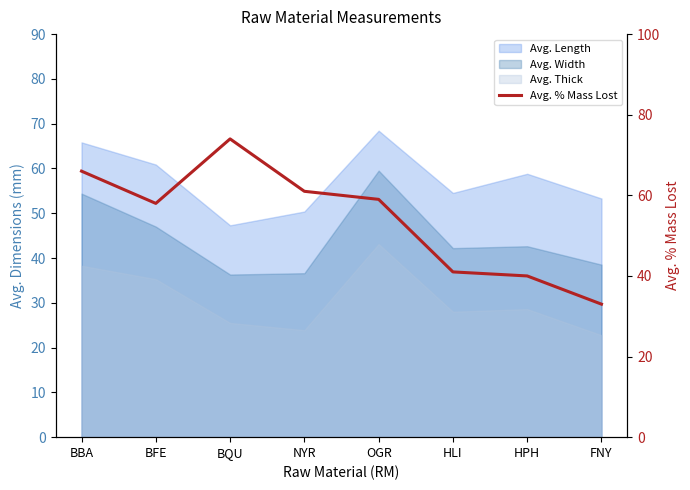

Reading right to left, transcribe all the data shown in this chart.

FNY=33	HPH=40	HLI=41	OGR=59	NYR=61	BQU=74	BFE=58	BBA=66